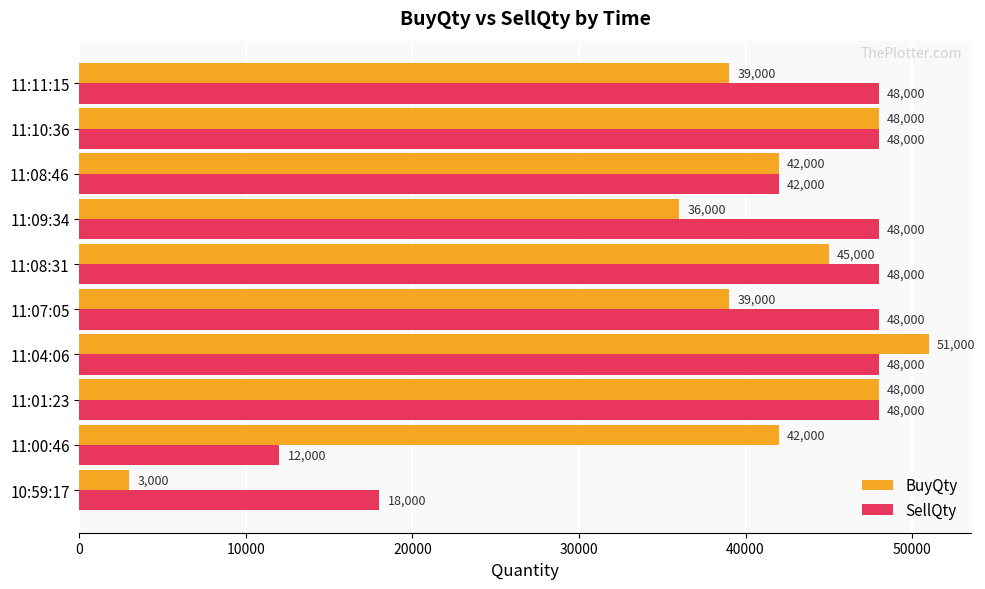

What are all the series names shown in the legend?

BuyQty, SellQty